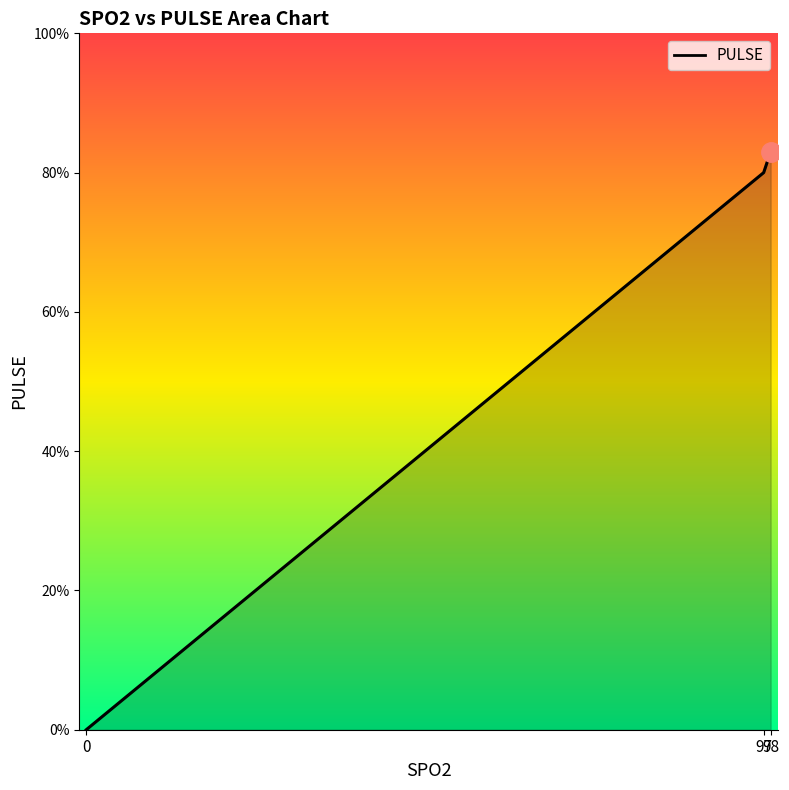

The chart shows a value of 80 at 97. True or false?

True